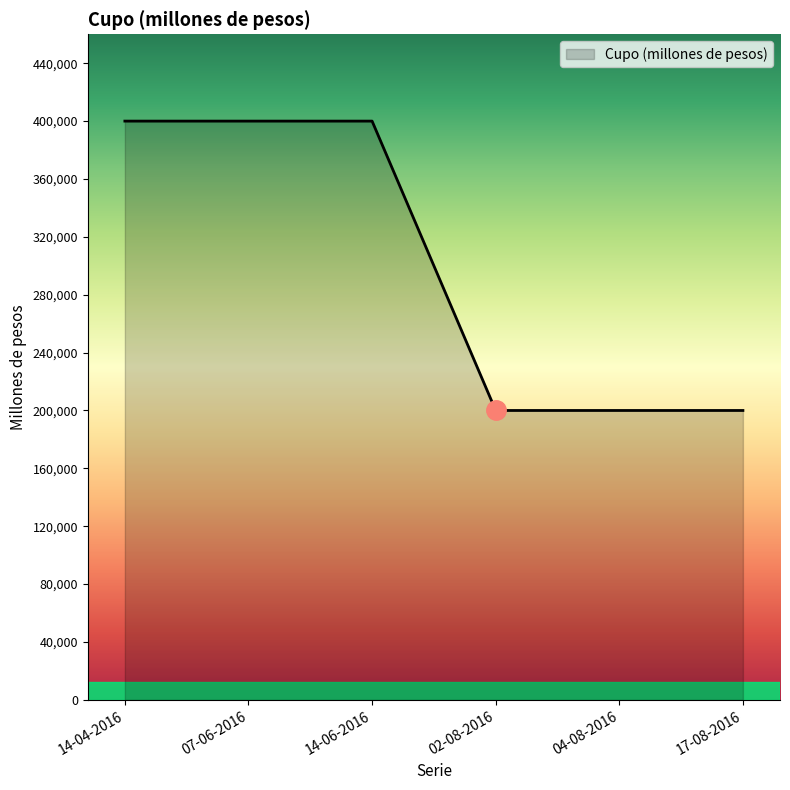

What is the smallest value displayed?

200000